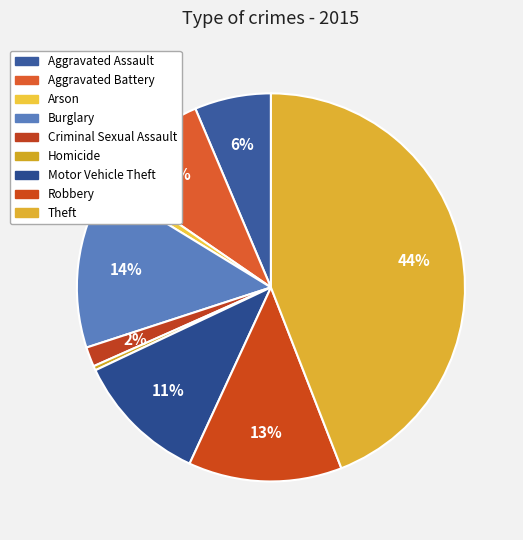

Do Criminal Sexual Assault and Aggravated Assault together represent more than half of the pie?

No